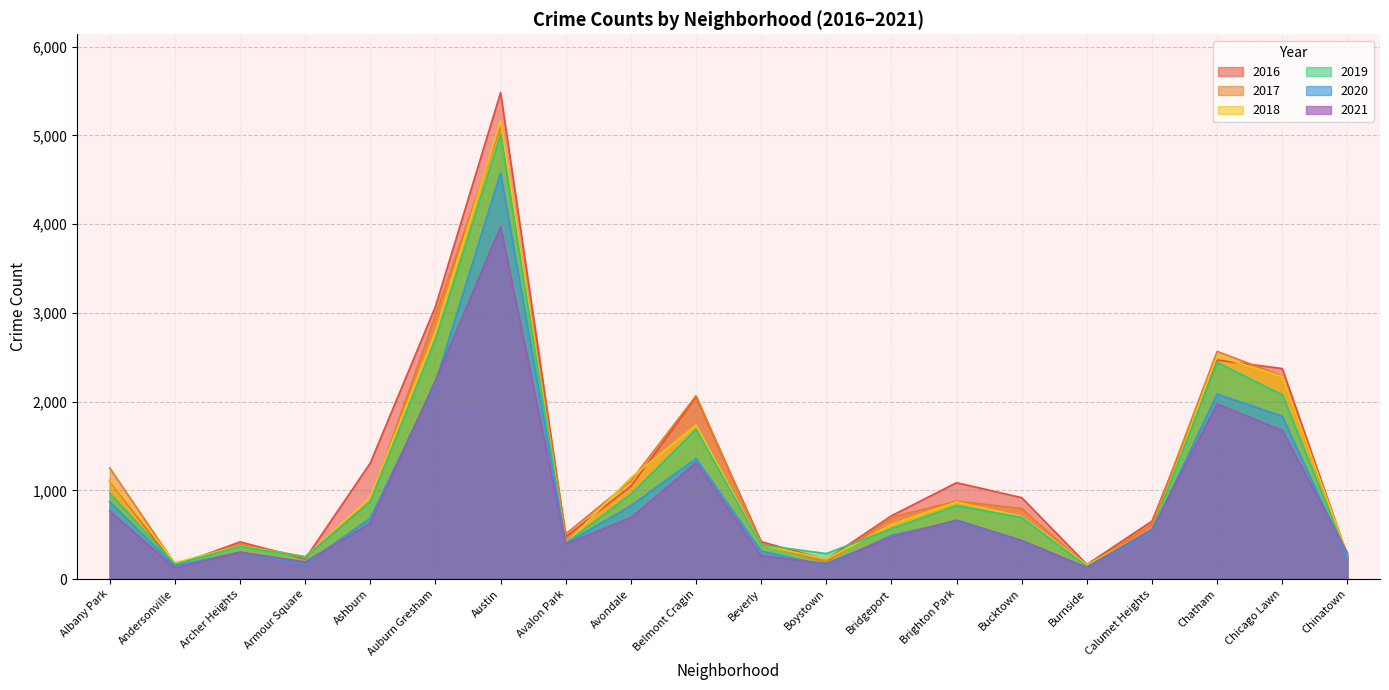

How many values in the 2021 series exceed 559?

9